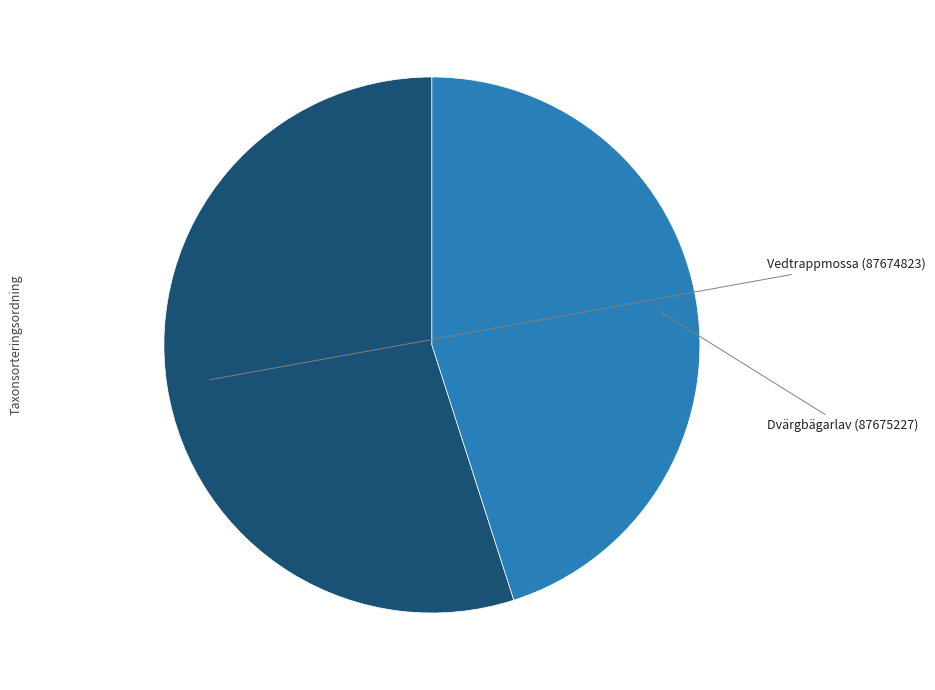

Is there any slice that represents more than half of the pie?

Yes